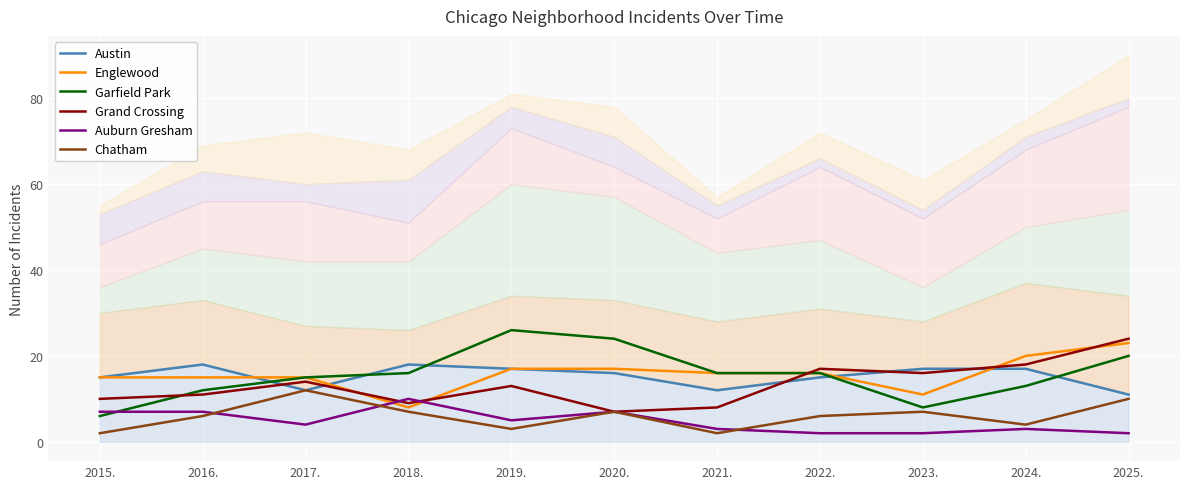

Rank the series by their maximum value, from lowest to highest.

Auburn Gresham, Chatham, Austin, Englewood, Grand Crossing, Garfield Park